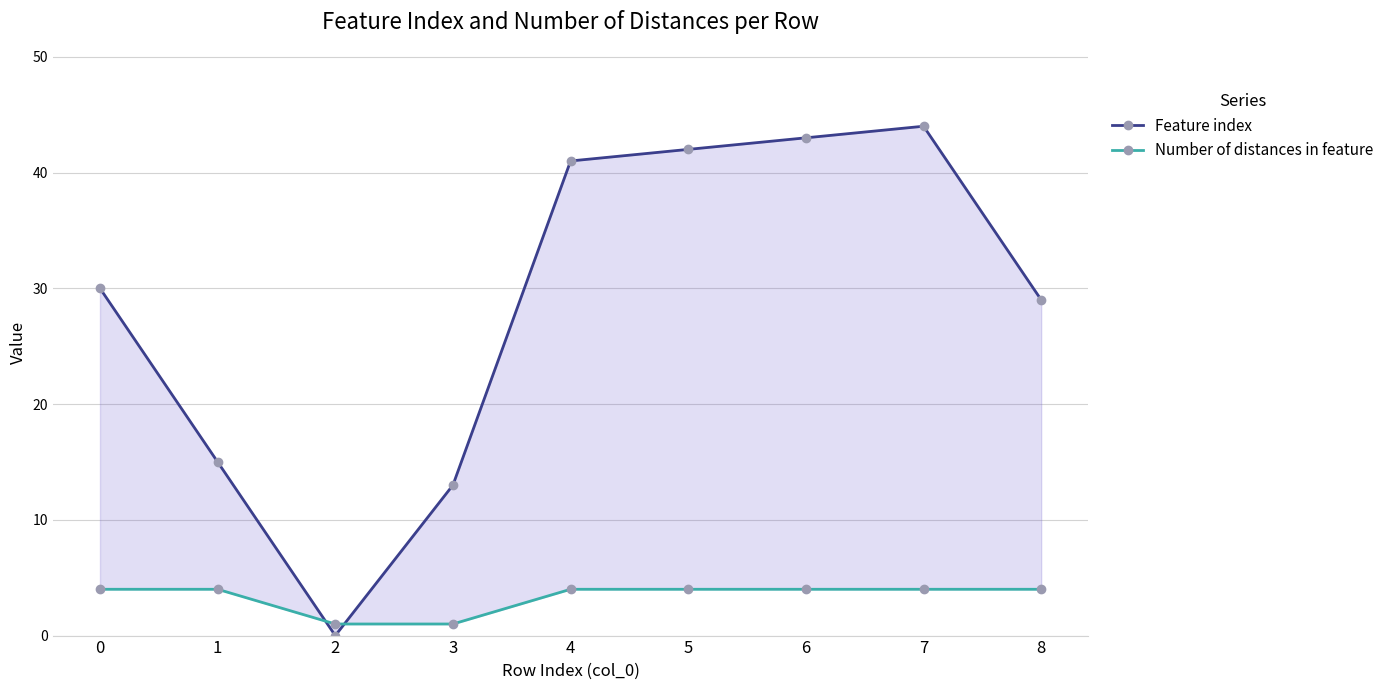

Which series has the widest spread of values?

Feature index